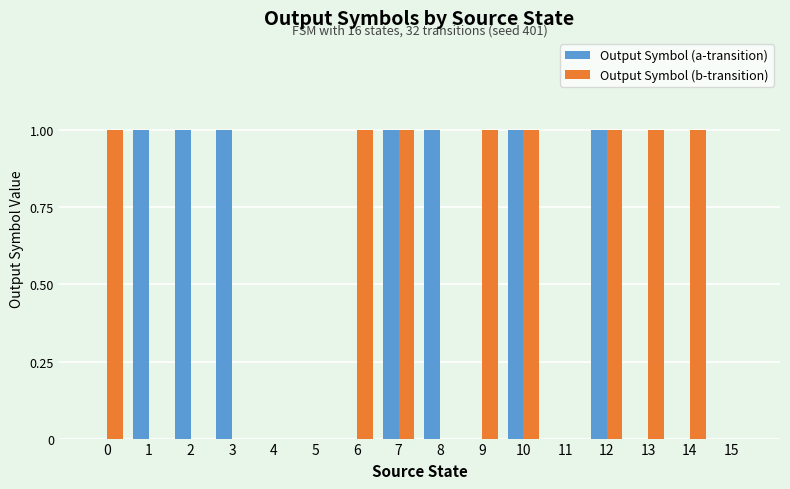

Count the number of categories in the chart.

16